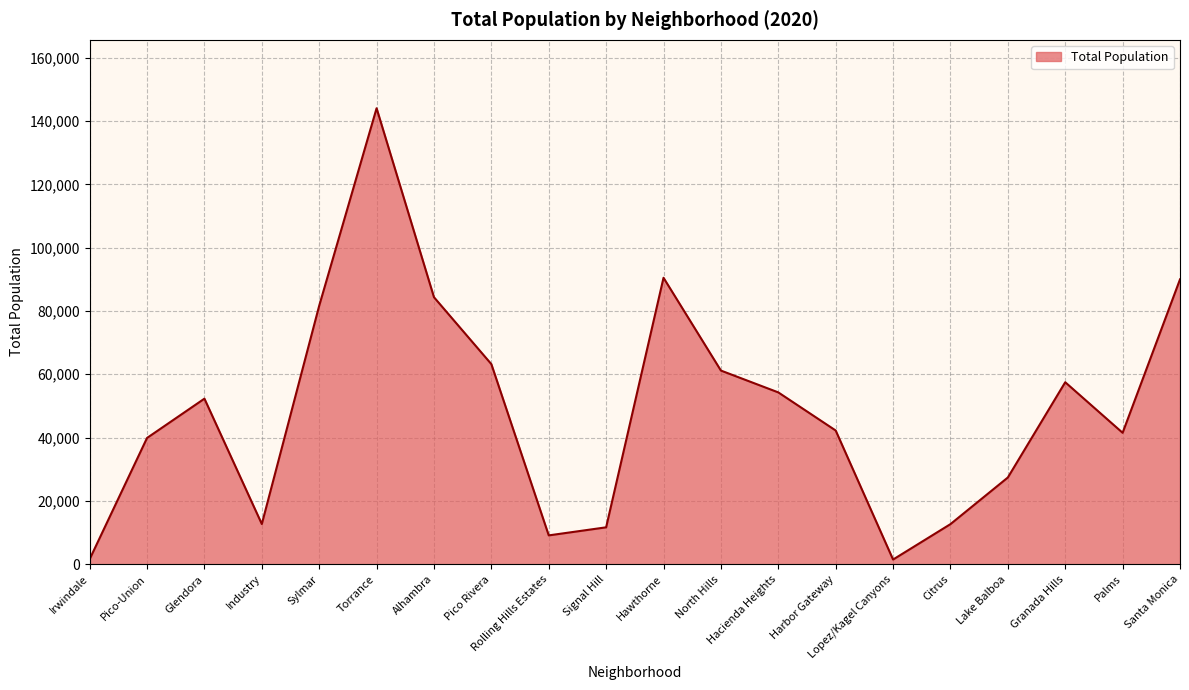

What is the ratio of the value at Torrance to the value at Citrus?

11.4